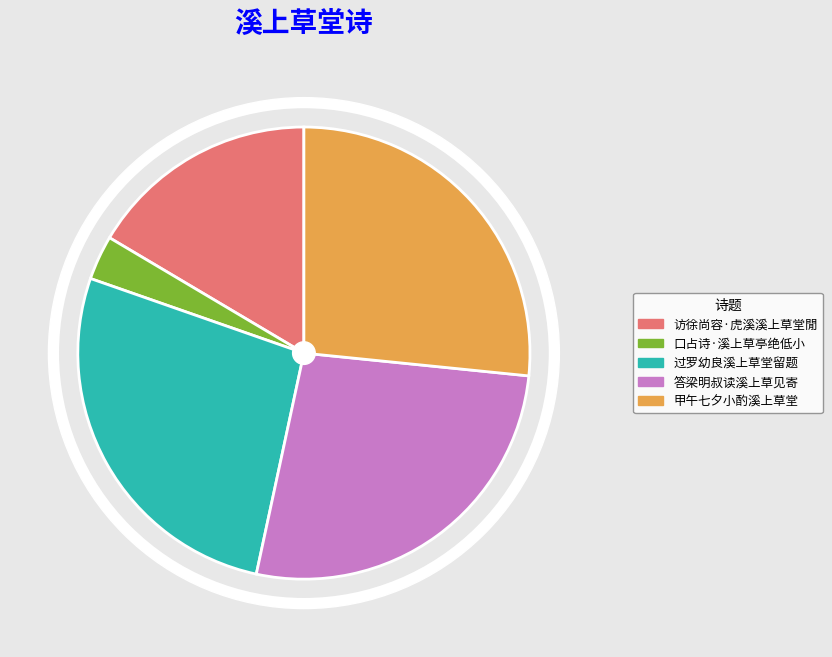

What is the change in value from 口占诗·溪上草亭绝低小 to 过罗幼良溪上草堂留题?

+554676